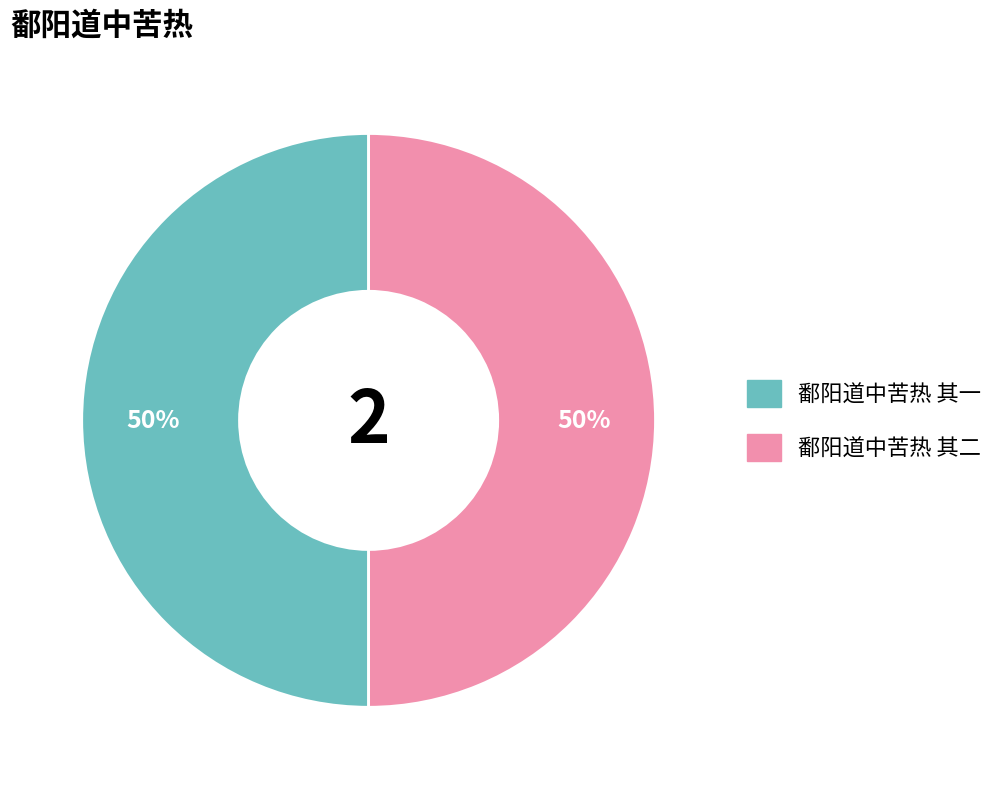

Is the sum of 鄱阳道中苦热 其二 and 鄱阳道中苦热 其一 greater than half?

Yes